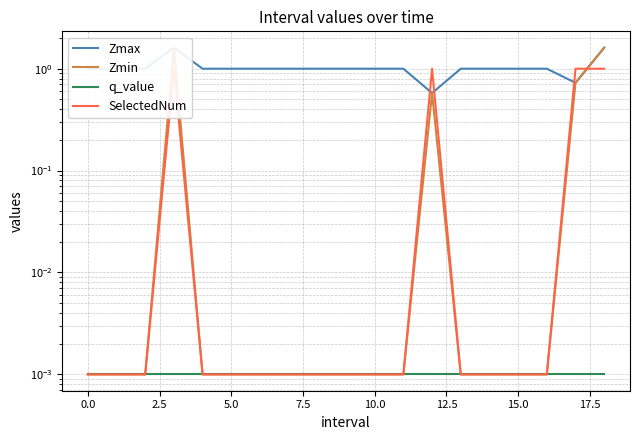

What is the label of the 16th point from the left?

15